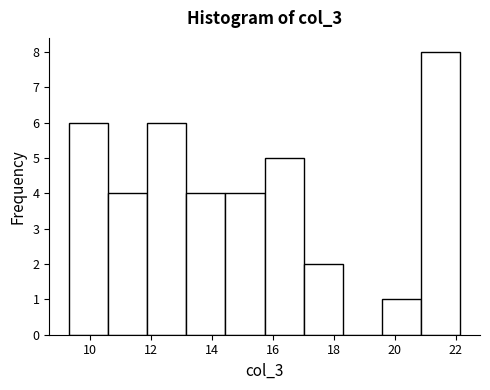

Reading left to right, transcribe this chart: for each bar, give the range it covers on the x-axis and its height. Neither the bar edges nor the heights are printed on the chart, so give them approximately, as read against the axes.

9.4 to 10.6: 6
10.6 to 11.8: 4
11.8 to 13.2: 6
13.2 to 14.4: 4
14.4 to 15.8: 4
15.8 to 17.0: 5
17.0 to 18.2: 2
18.2 to 19.6: 0
19.6 to 20.8: 1
20.8 to 22.2: 8